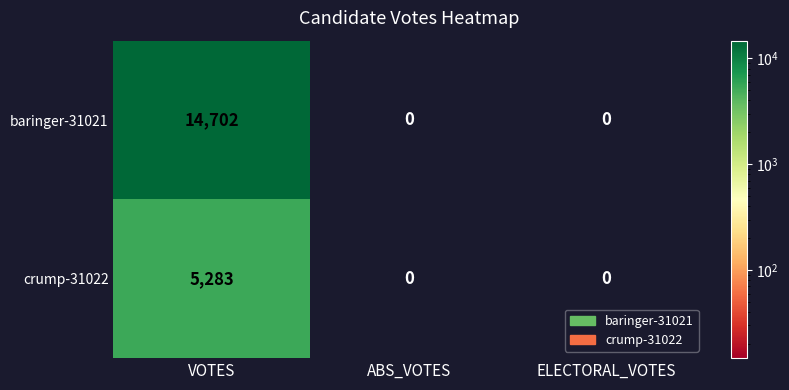

Reading left to right, list all the values displayed in this chart.

baringer-31021: VOTES=14702	ABS_VOTES=0	ELECTORAL_VOTES=0
crump-31022: VOTES=5283	ABS_VOTES=0	ELECTORAL_VOTES=0